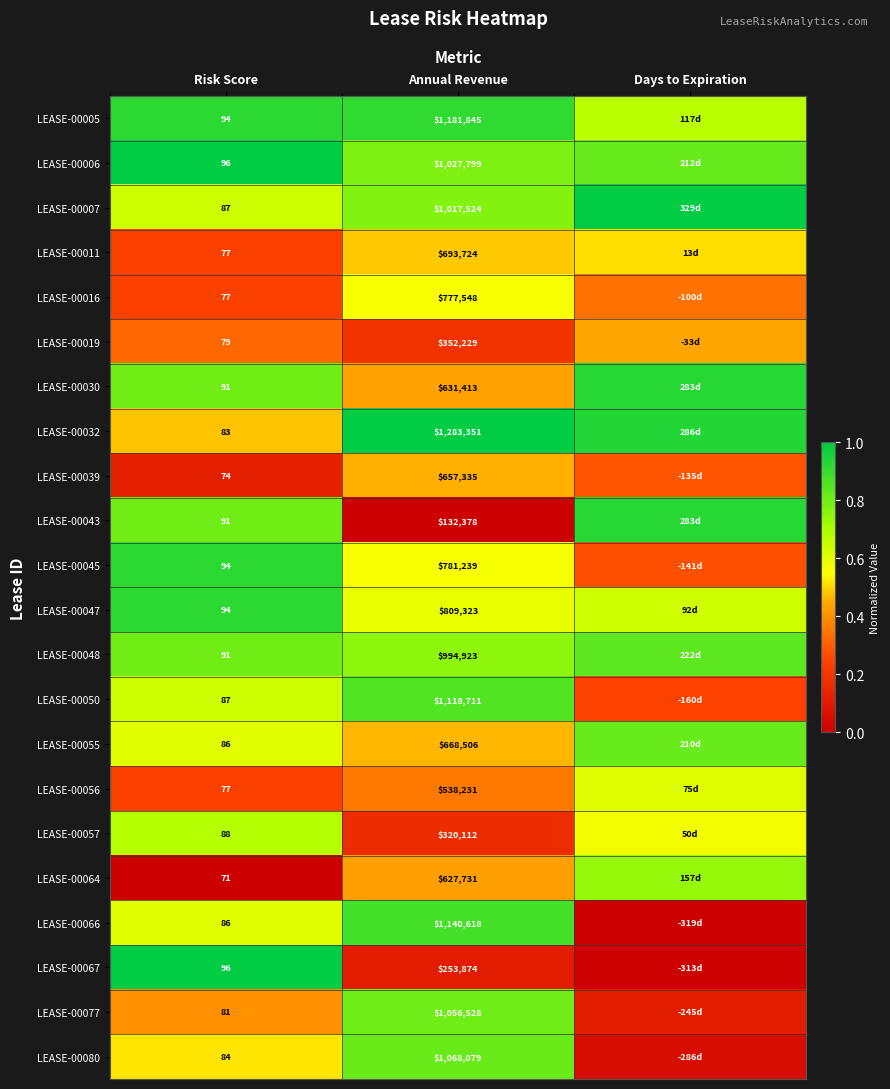

Is the value of LEASE-00077 at Risk Score greater than the value of LEASE-00066 at Annual Revenue?

No